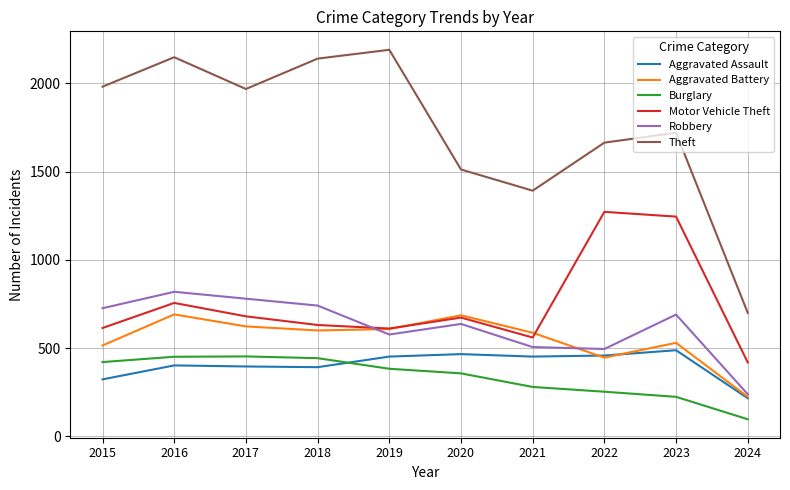

Where do Burglary and Aggravated Assault first cross each other?

2018 and 2019